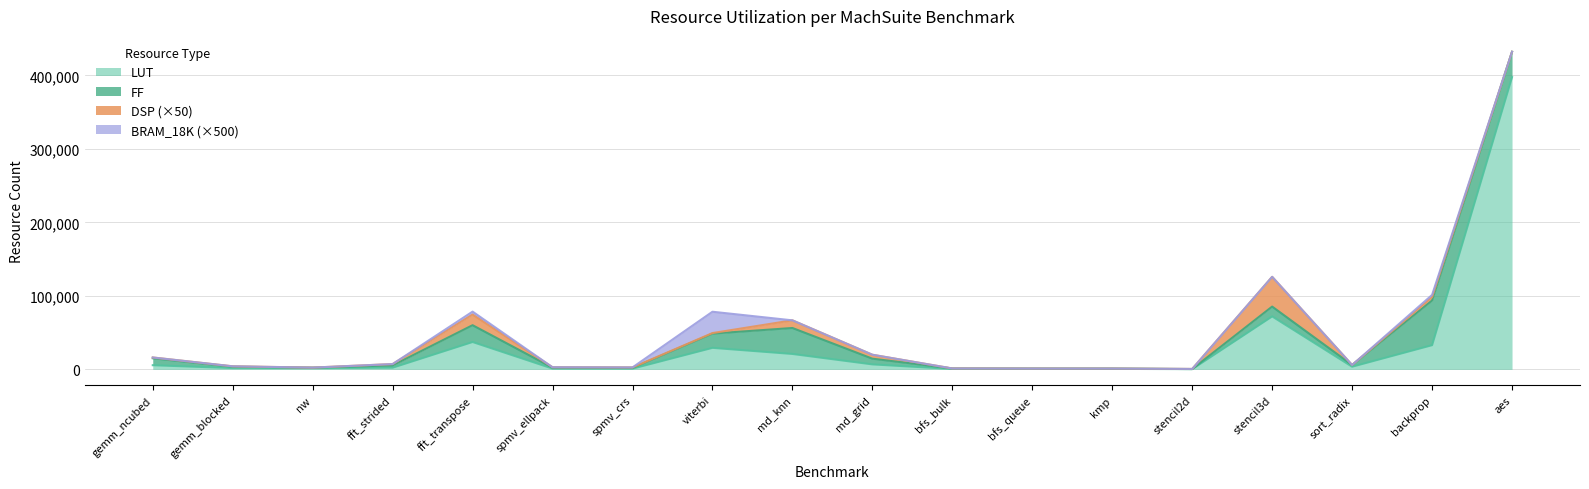

Reading right to left, transcribe all the data shown in this chart.

LUT: 397702	33005	3698	72129	395	725	777	635	6851	21047	29355	1095	1163	37313	2356	1819	1835	5710
FF: 34475	60727	2292	13348	87	394	339	635	7754	35307	19349	1038	1198	22819	3015	642	1828	9430
DSP: 0	92	0	810	3	0	0	0	107	208	15	11	11	290	38	0	11	22
BRAM_18K: 0	6	0	0	0	0	0	0	0	0	58	0	0	8	0	0	0	0